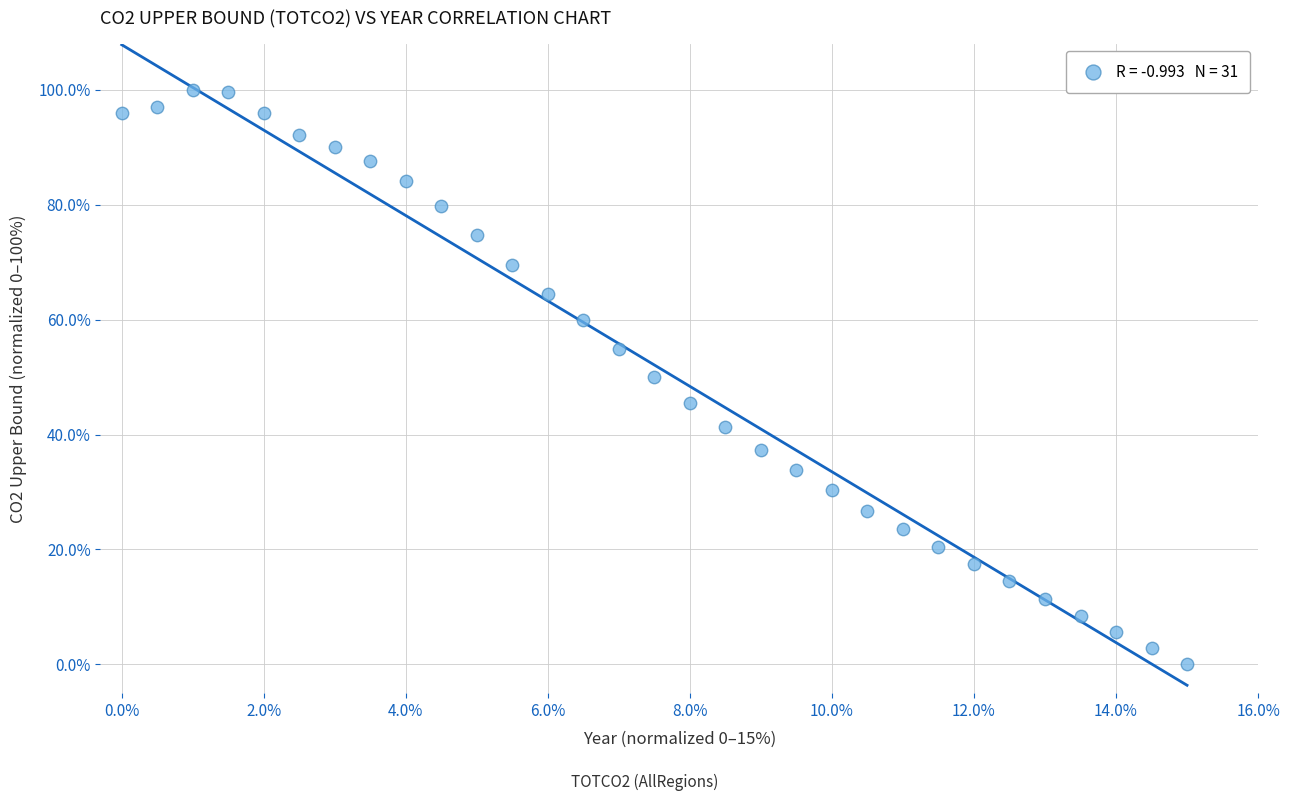

What is the range of X values (max minus min)?

15.0